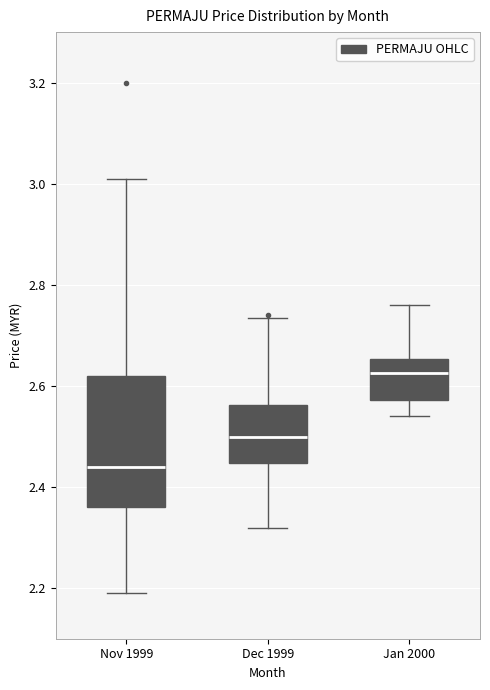

Which box is the tallest, from its lower edge to its upper edge?

Nov 1999